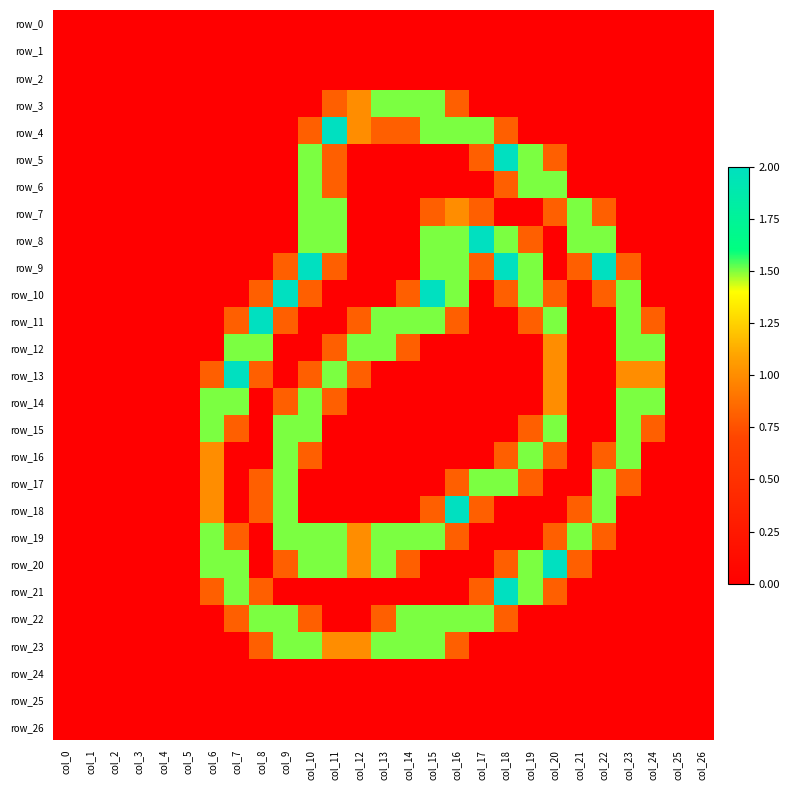

The row_12 series shows 0.0 at col_22. True or false?

True